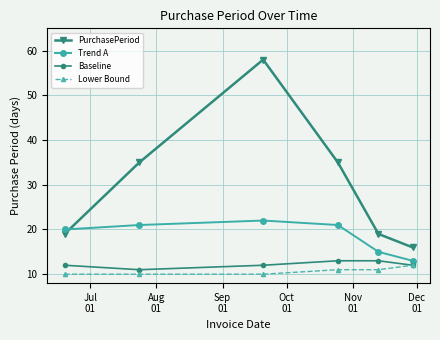

Which series has the largest total across all categories?

PurchasePeriod